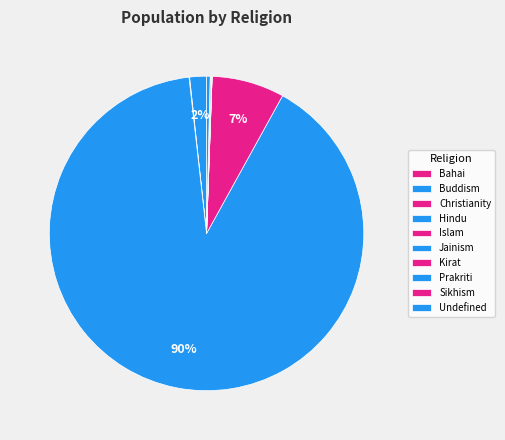

Is it true that Hindu is 79% of the pie?

False